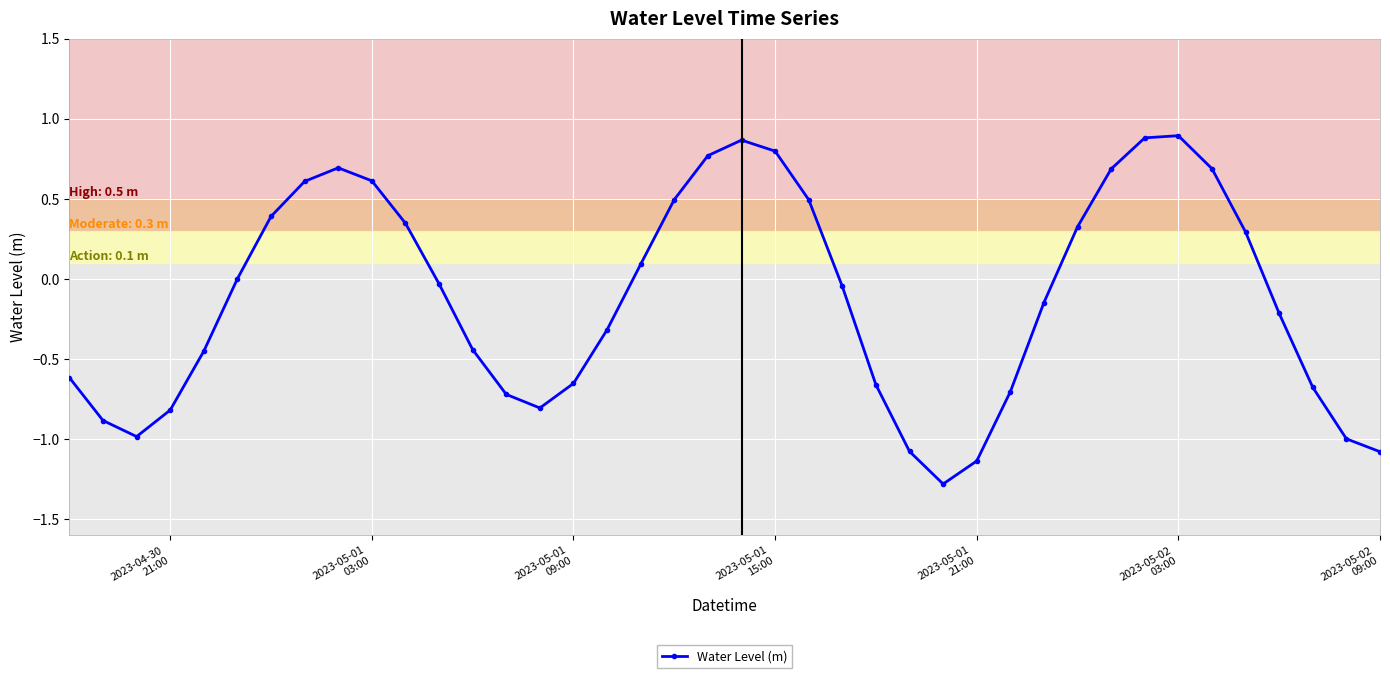

What is the smallest value displayed?

-1.3